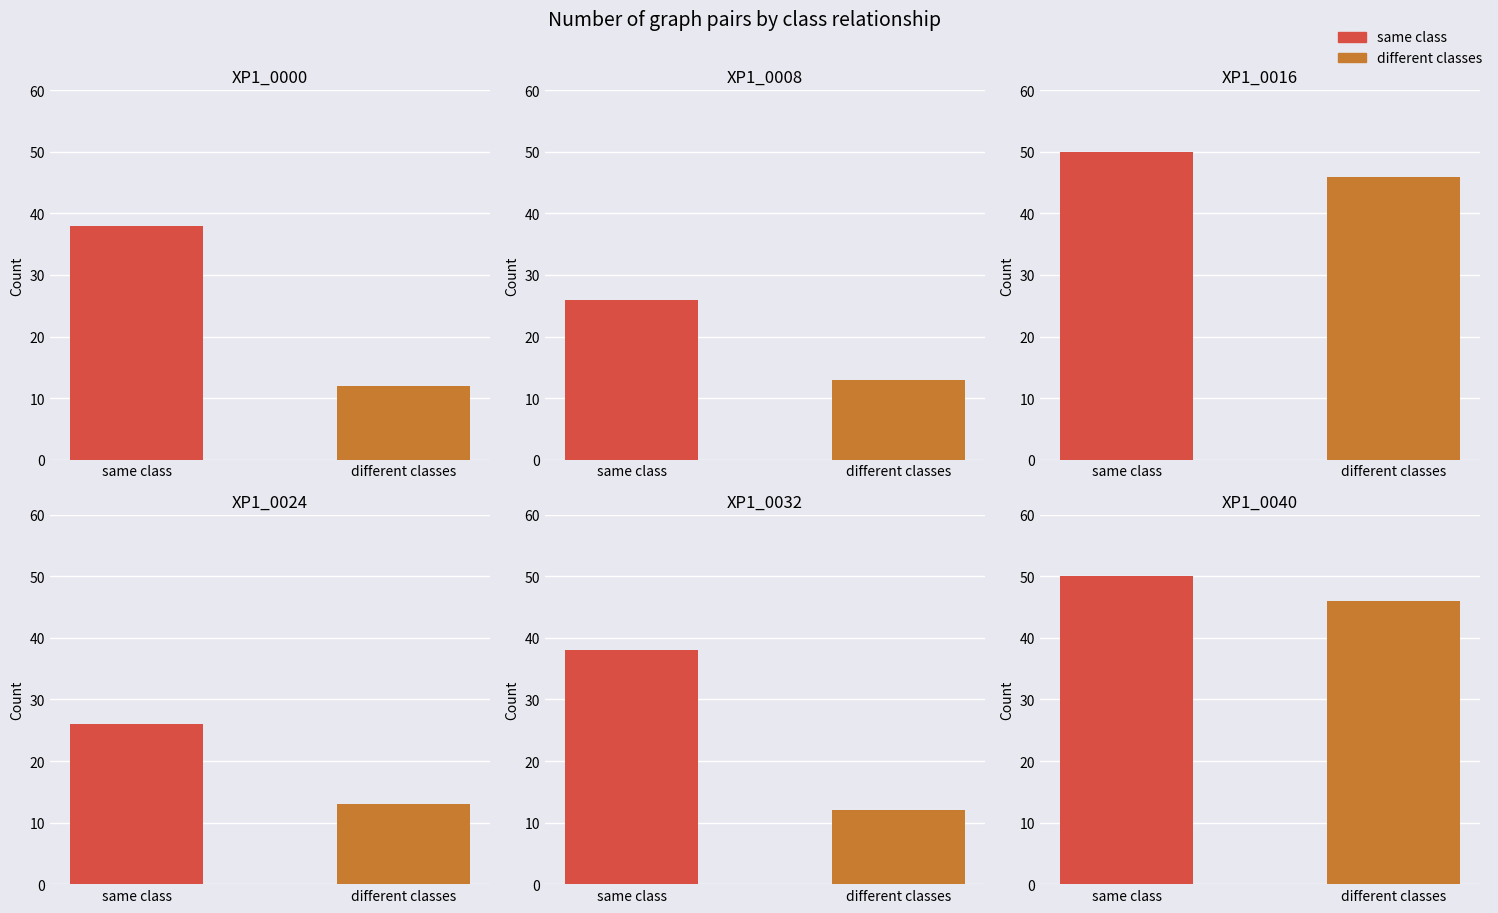

The same_class series shows 38 at 4. True or false?

True